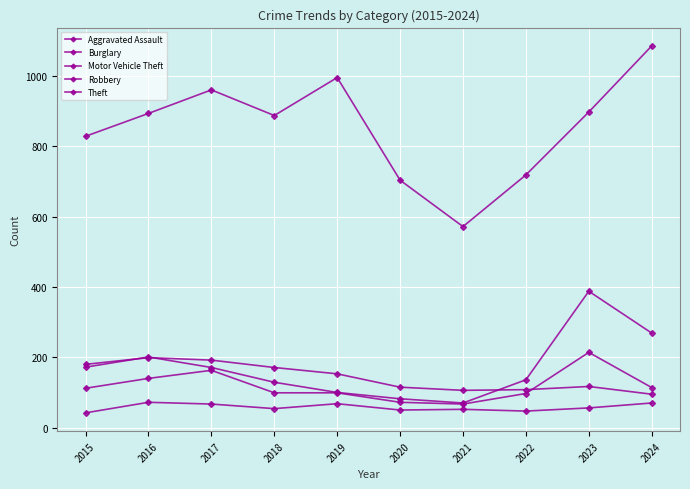

Count the number of categories in the chart.

10